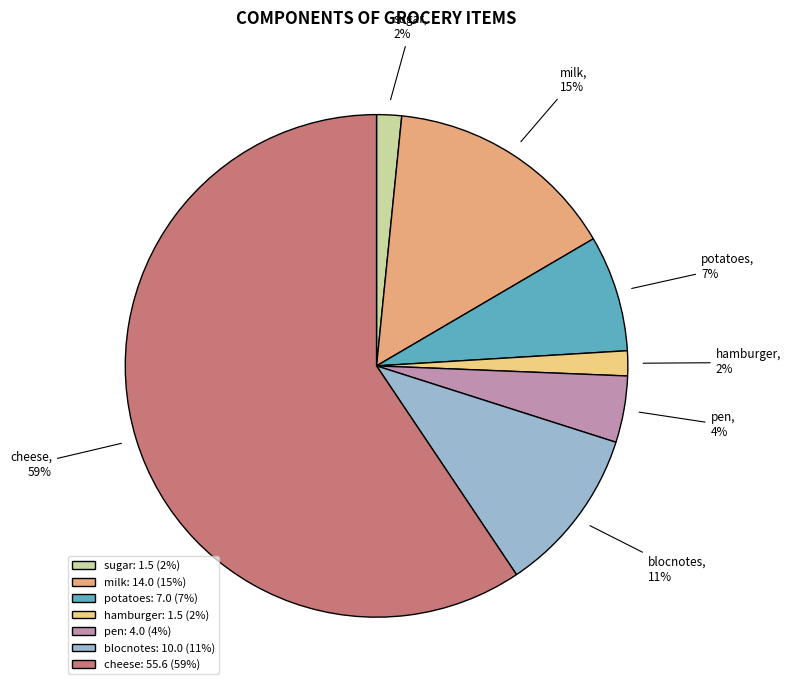

Is there any slice that represents more than half of the pie?

Yes